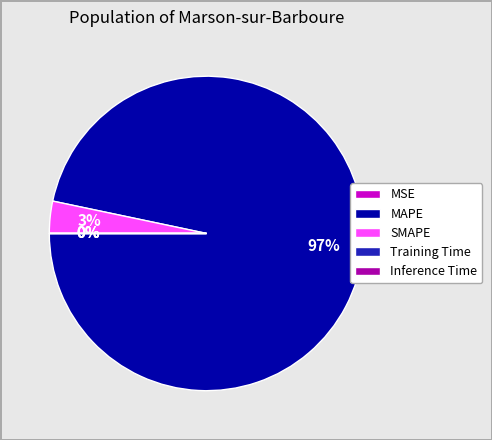

Is it true that MAPE is 97% of the pie?

True